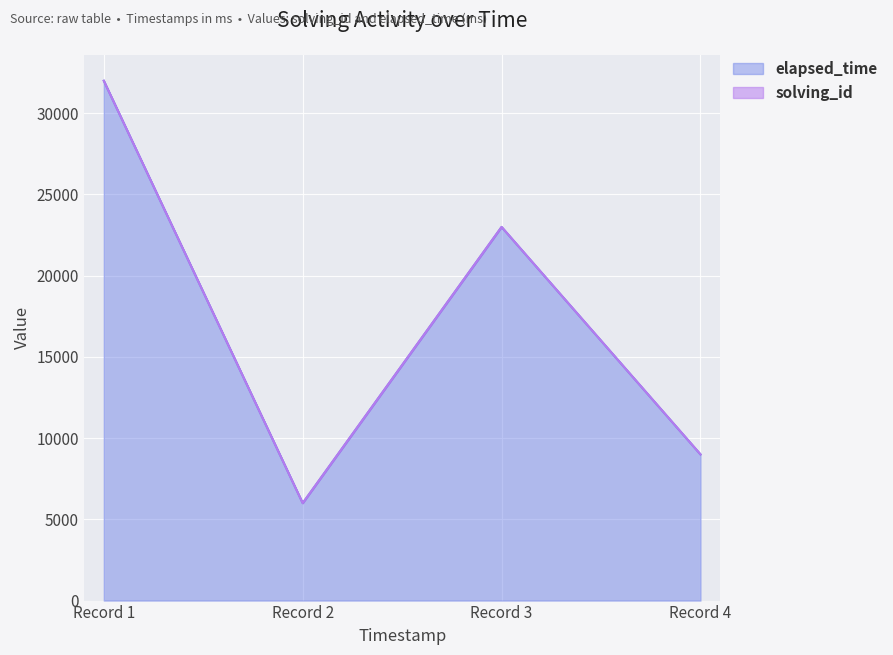

What is the value of the 2nd point from the left?

6000